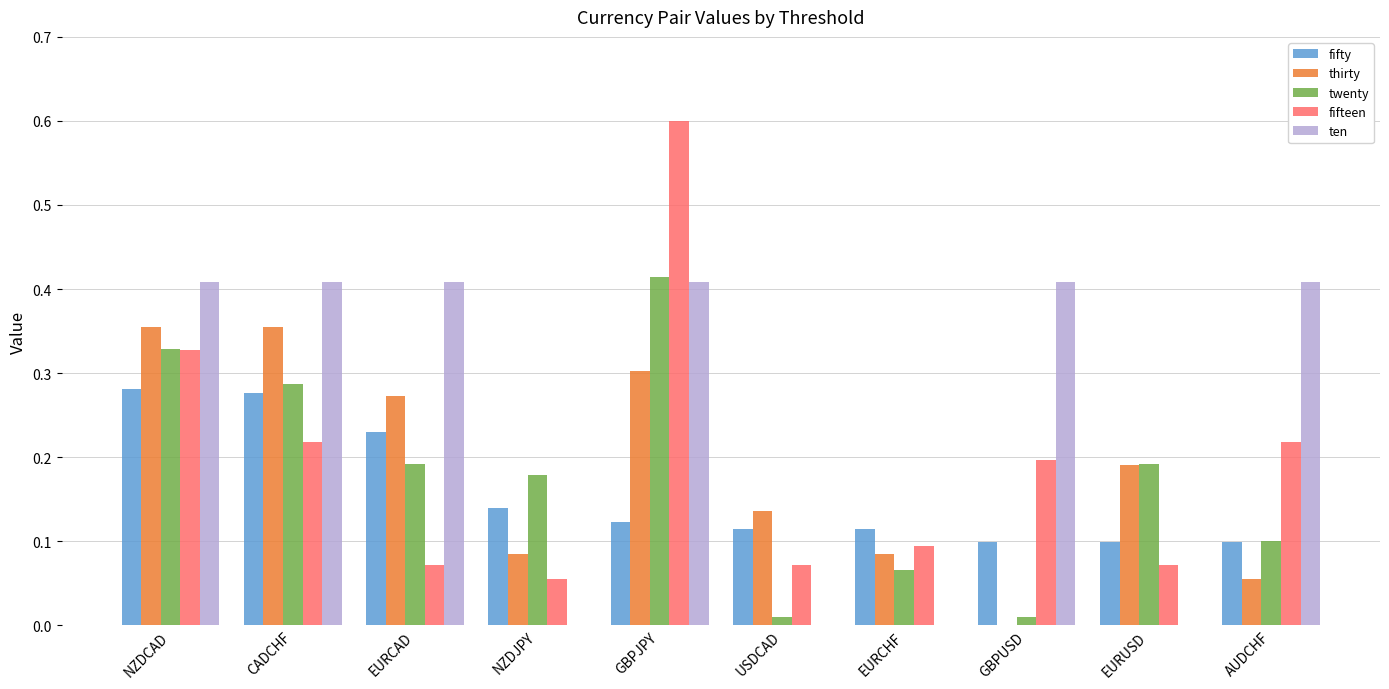

Is the value of twenty at EURCAD greater than the value of thirty at AUDCHF?

Yes